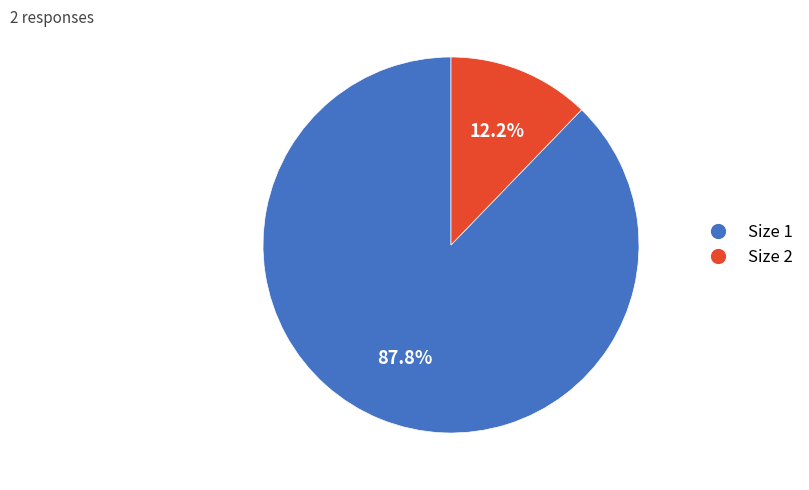

Which has a higher value, Size 1 or Size 2?

Size 1